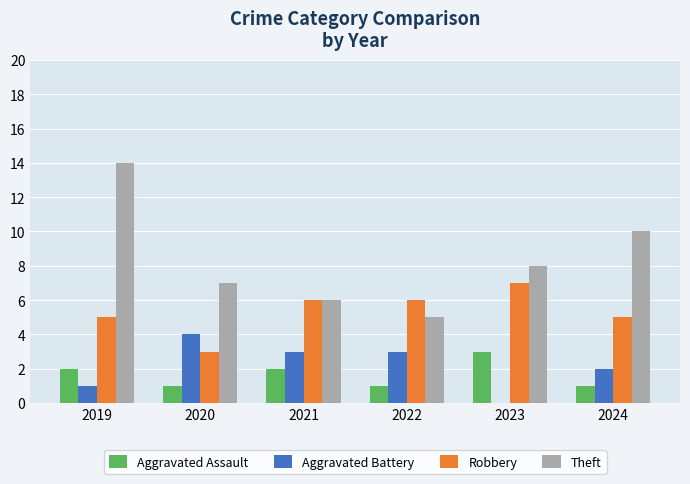

Which series has the largest total across all categories?

Theft